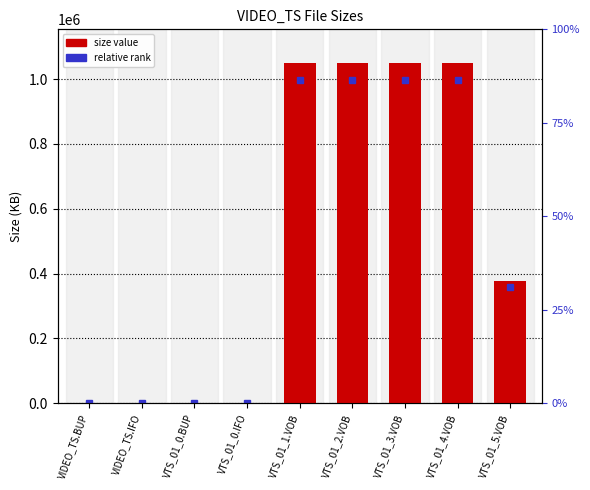

Reading left to right, list all the values displayed in this chart.

VIDEO_TS.BUP=6.0	VIDEO_TS.IFO=6.0	VTS_01_0.BUP=68.0	VTS_01_0.IFO=68.0	VTS_01_1.VOB=1048576.0	VTS_01_2.VOB=1048576.0	VTS_01_3.VOB=1048576.0	VTS_01_4.VOB=1048576.0	VTS_01_5.VOB=376698.9